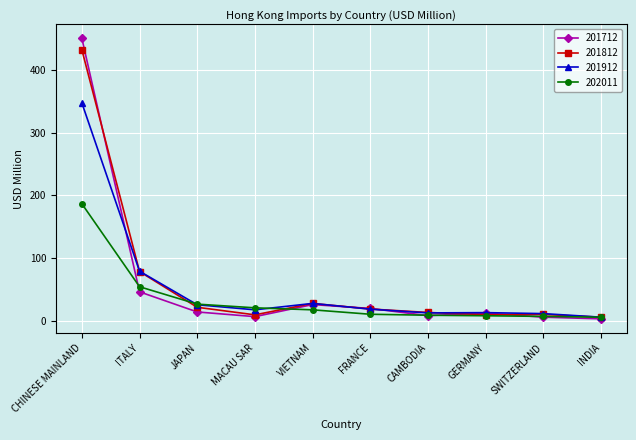

Which series has the largest range (max minus min)?

201712